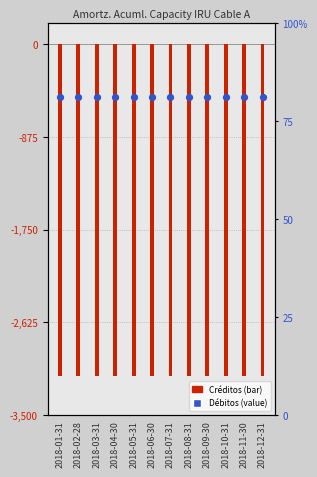

Which series has the largest total across all categories?

Débitos